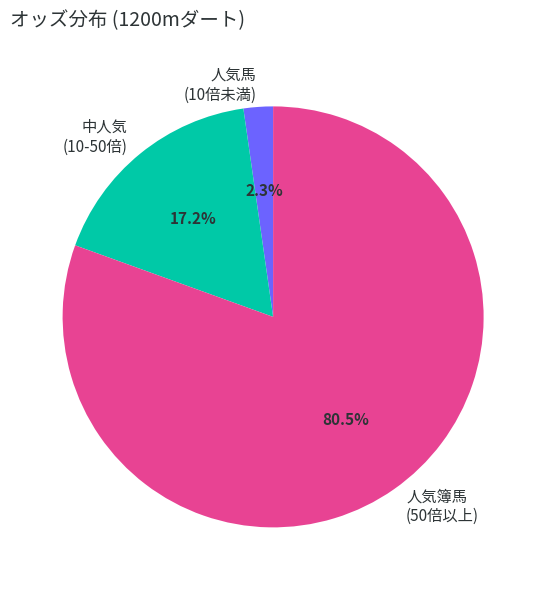

Which has a higher value, 人気馬 (10倍未満) or 人気簿馬 (50倍以上)?

人気簿馬 (50倍以上)